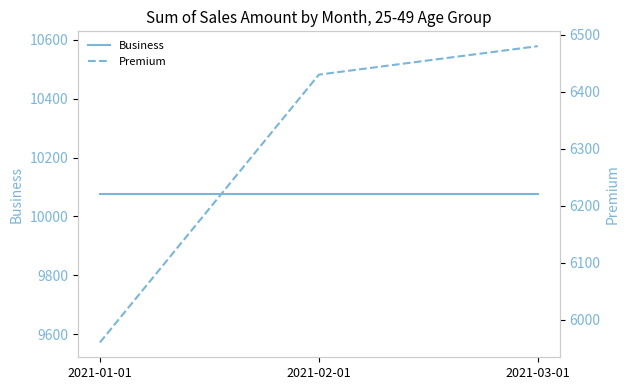

What is the label of the 3rd point from the left?

2021-03-01